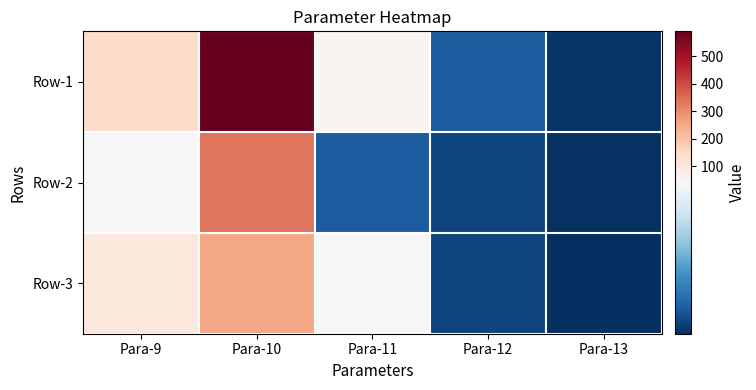

Between Para-12 and Para-11, which is larger?

Para-11